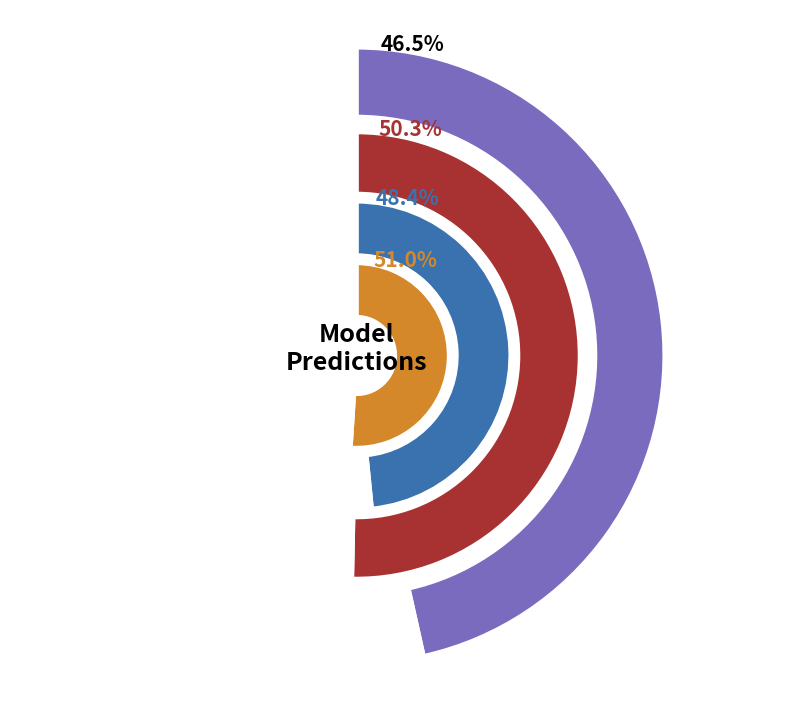

Does 37 represent more than half of the total?

No